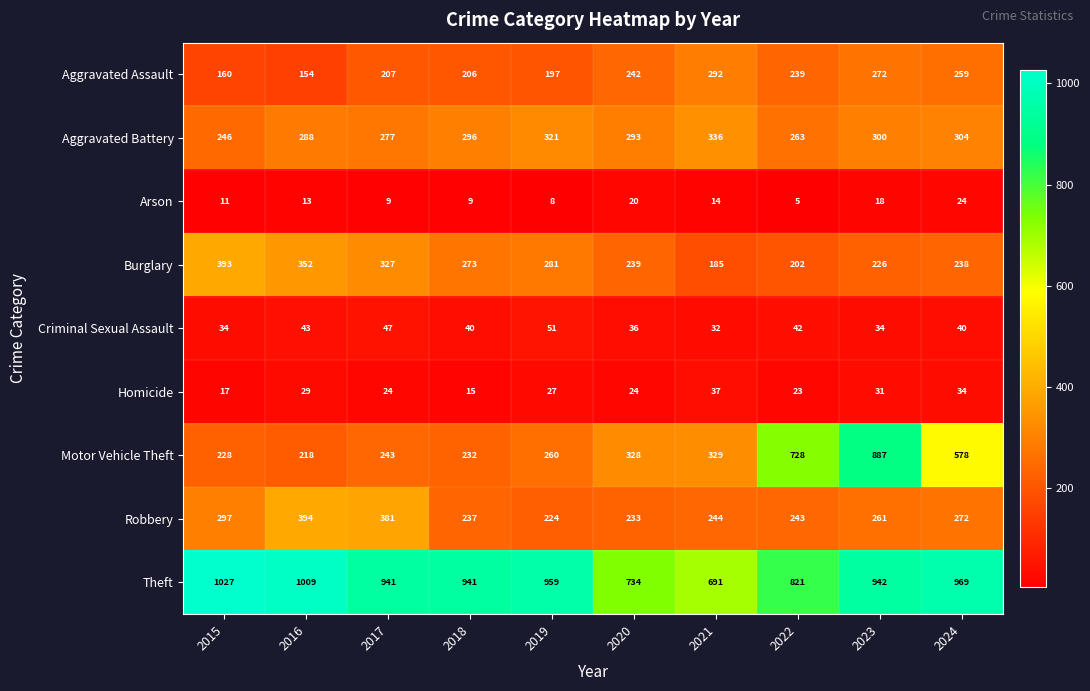

True or false: Burglary has a value of 68 at 2022.

False